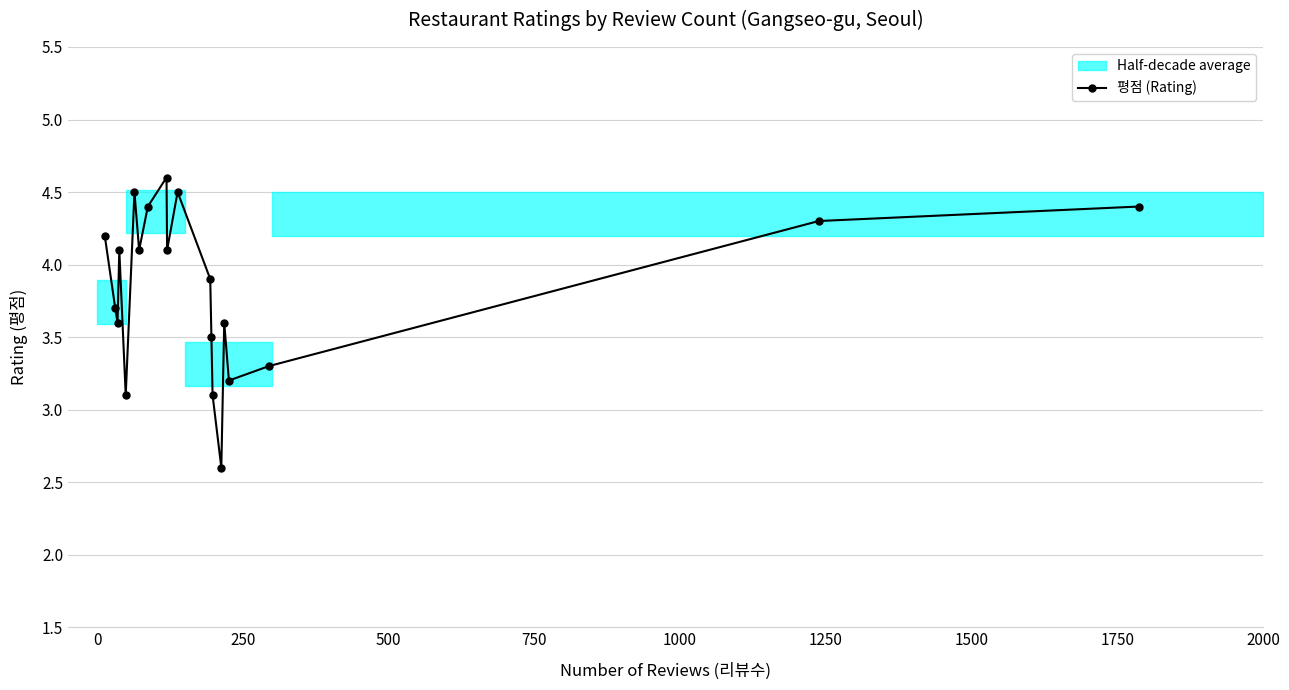

What is the highest value of the 평점 (Rating) series?

4.6